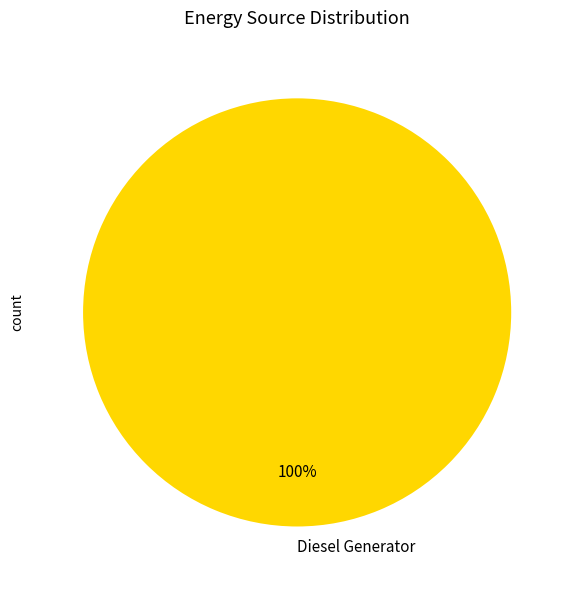

Rank the categories by value from lowest to highest.

Diesel Generator